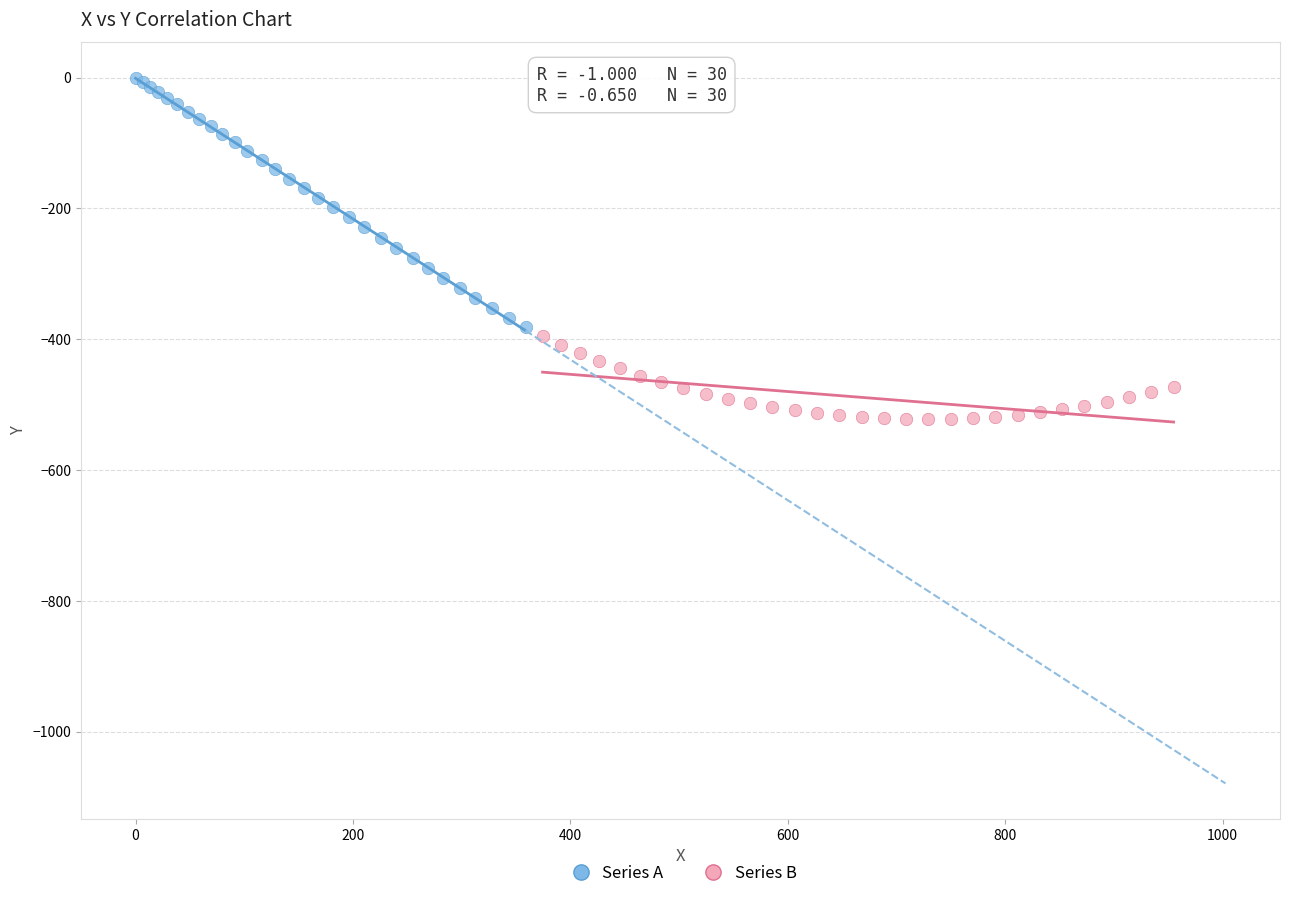

Which series contains the highest Y value?

Series A